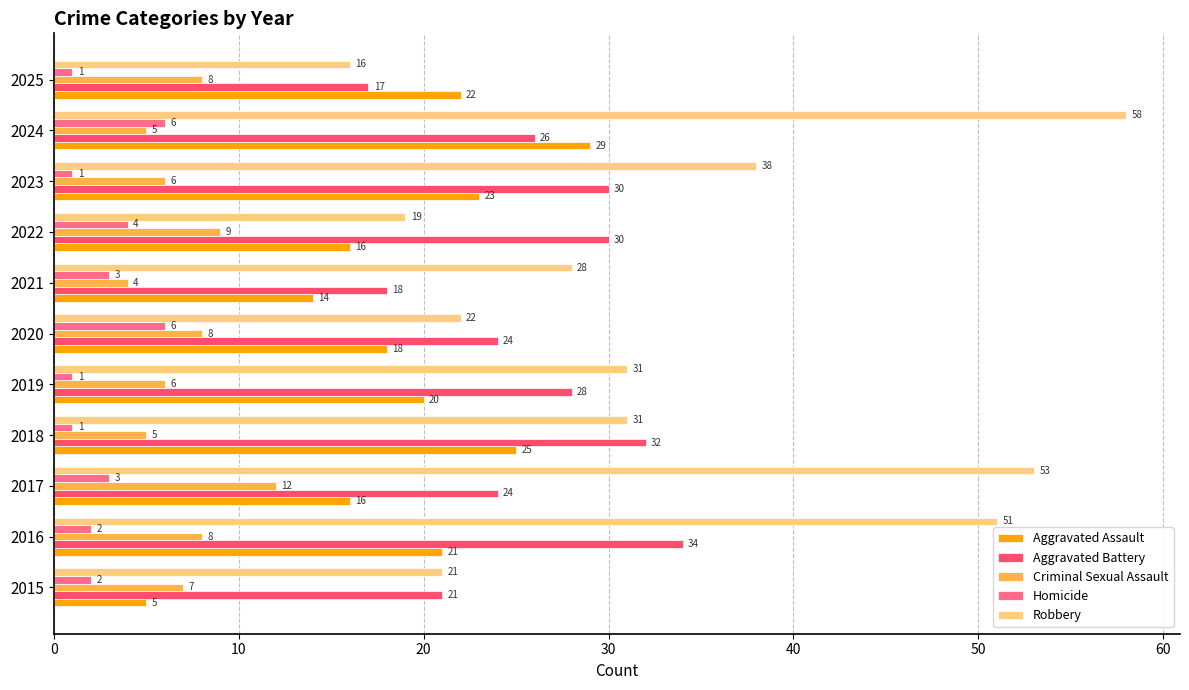

How many data points does each series have?

11